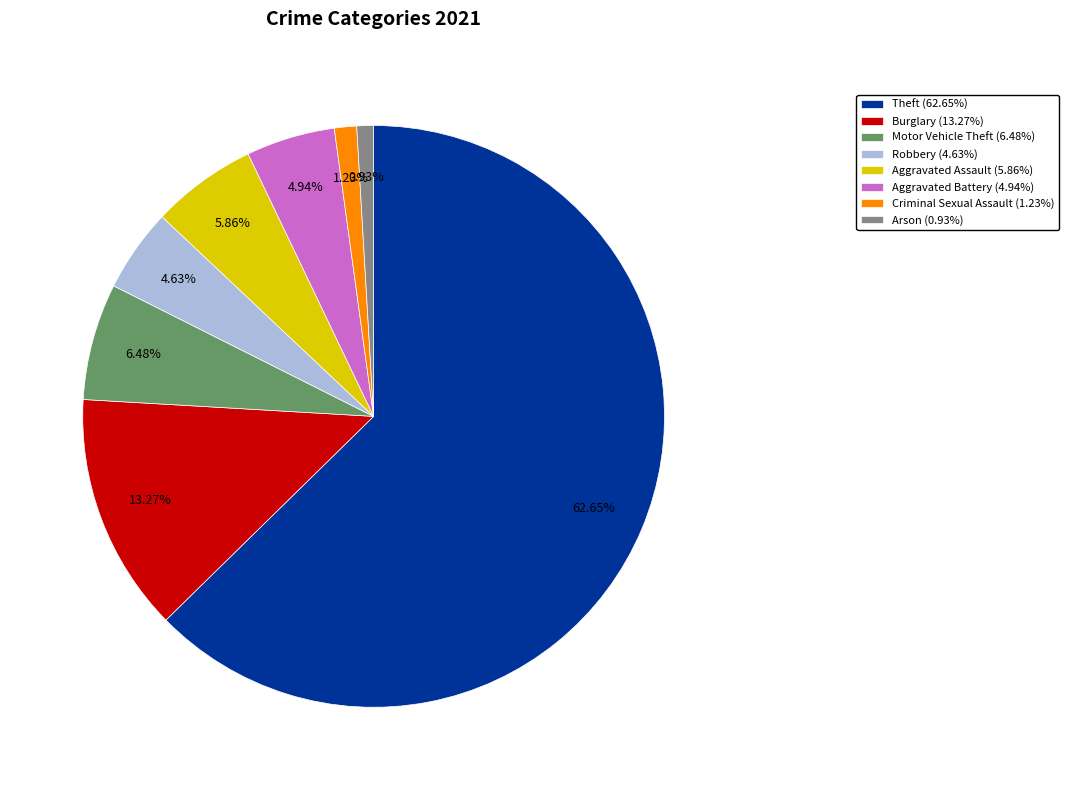

Is there a majority slice in this chart?

Yes